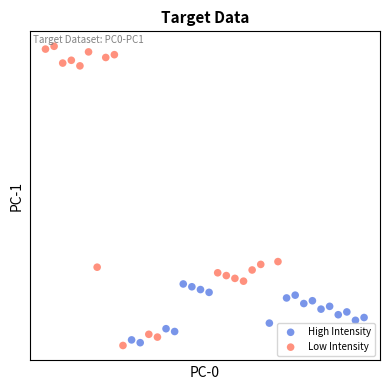

Which series has the widest spread of Y values?

Low Intensity